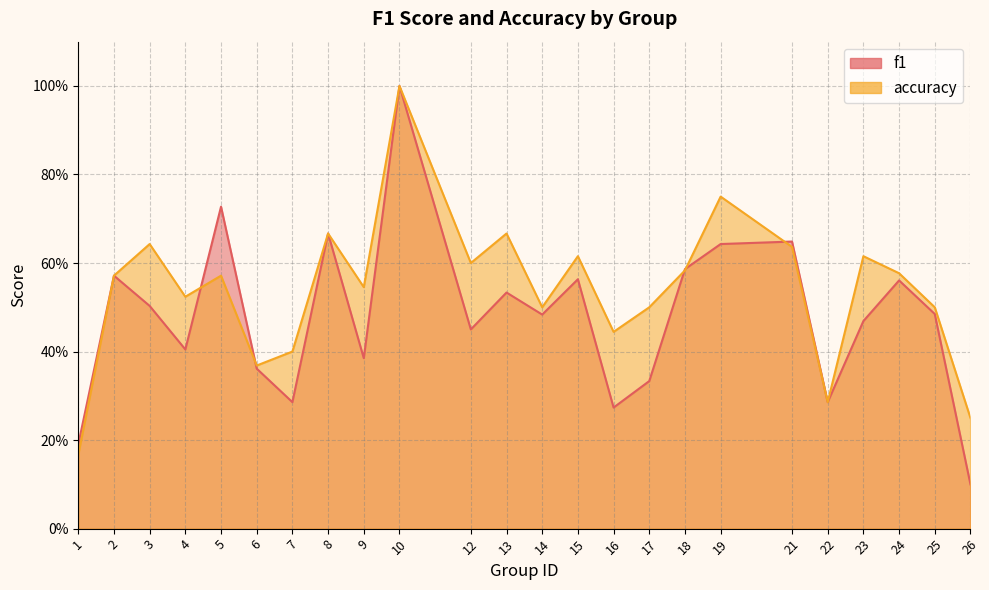

True or false: f1 has a value of 0.6 at 9.

False